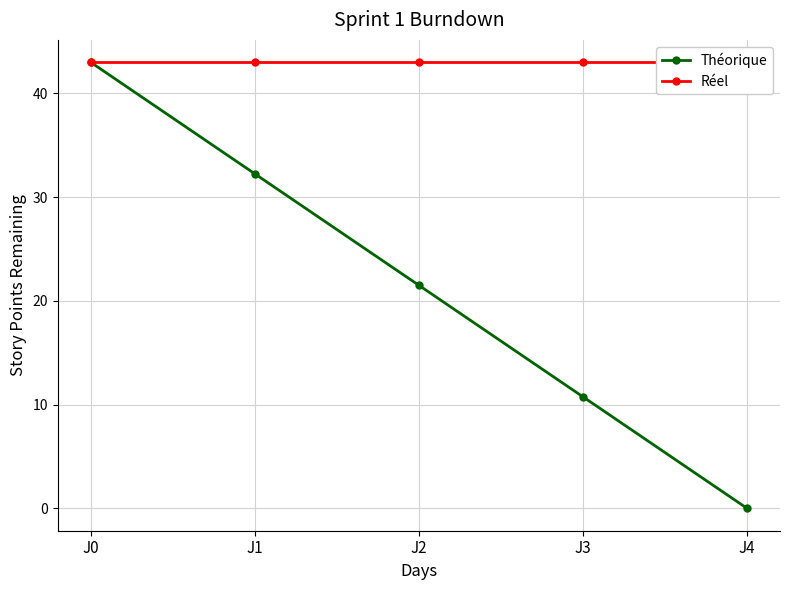

Is this an area chart (filled region under the line)?

No